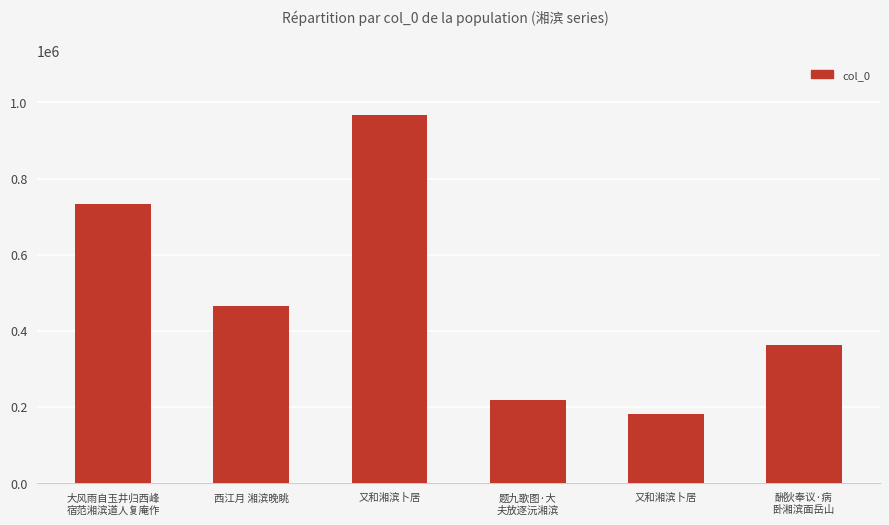

At which label is the value closest to 574110?

西江月 湘滨晚眺